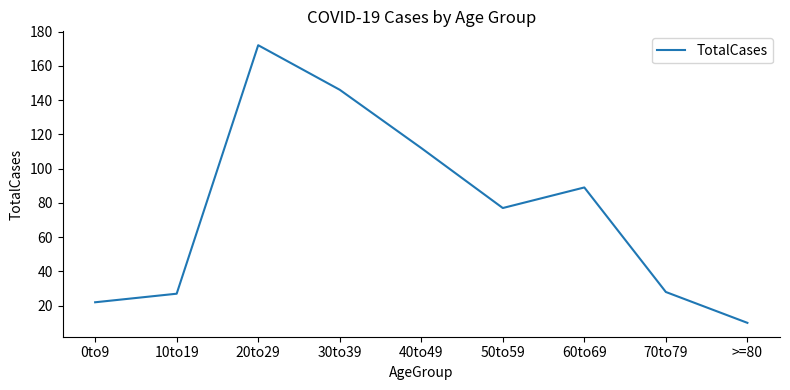

What is the minimum value shown in the chart?

10